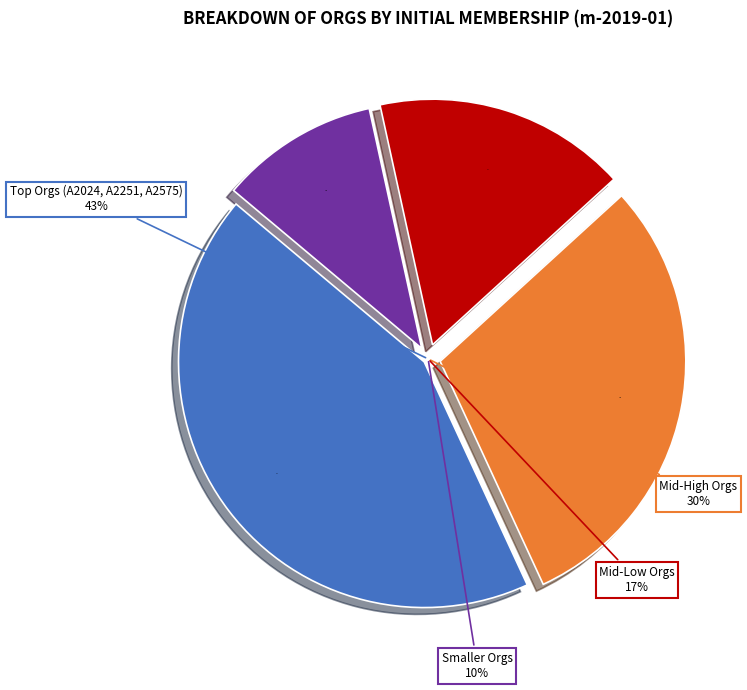

Is there a majority slice in this chart?

No